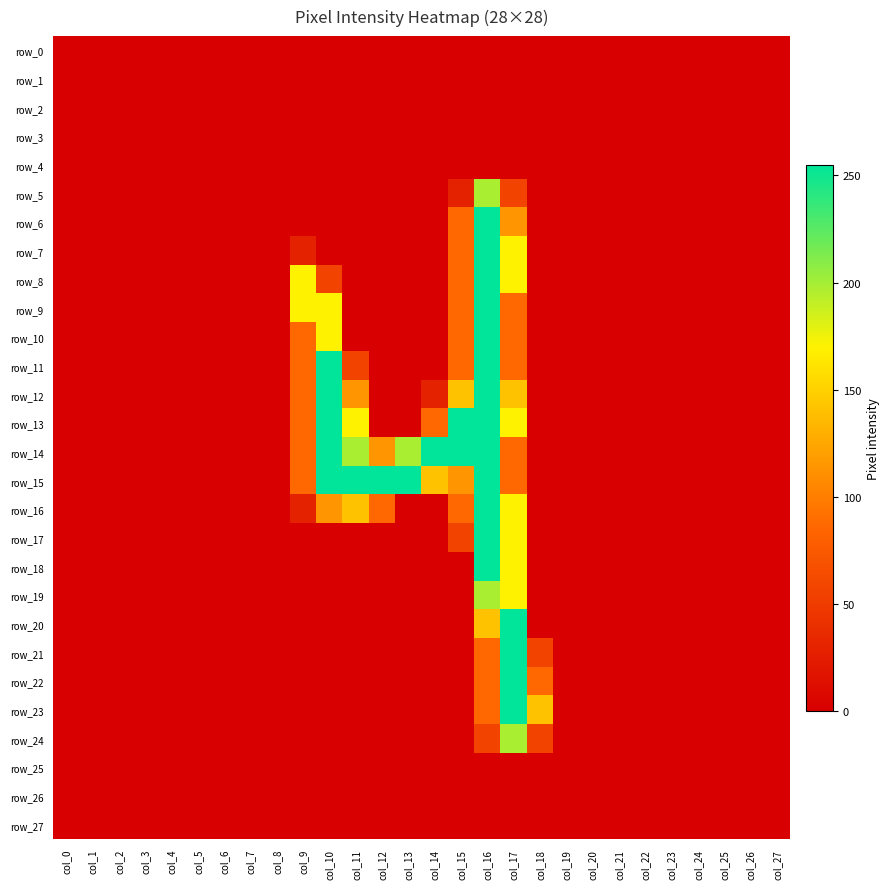

Count the number of categories in the chart.

28